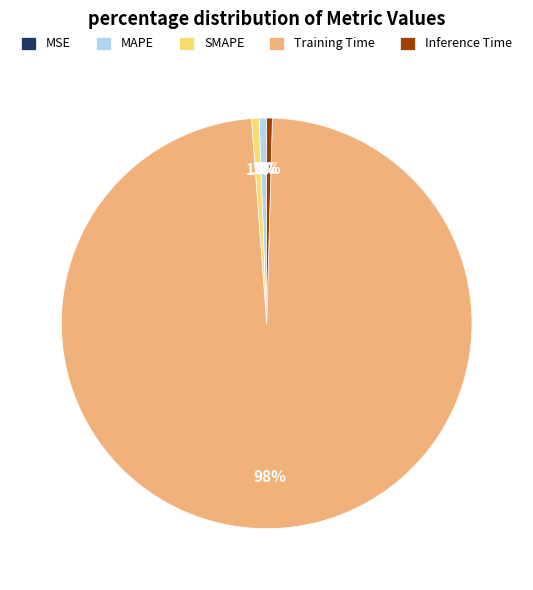

To the nearest percent, what percentage of the pie is MAPE?

1%